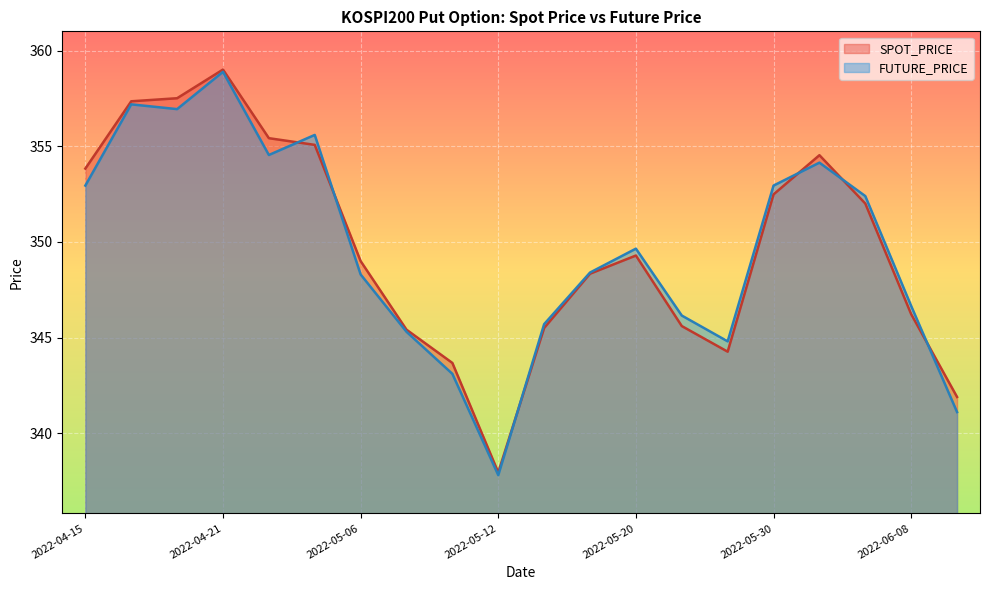

How many values in the FUTURE_PRICE series are below 349?

10